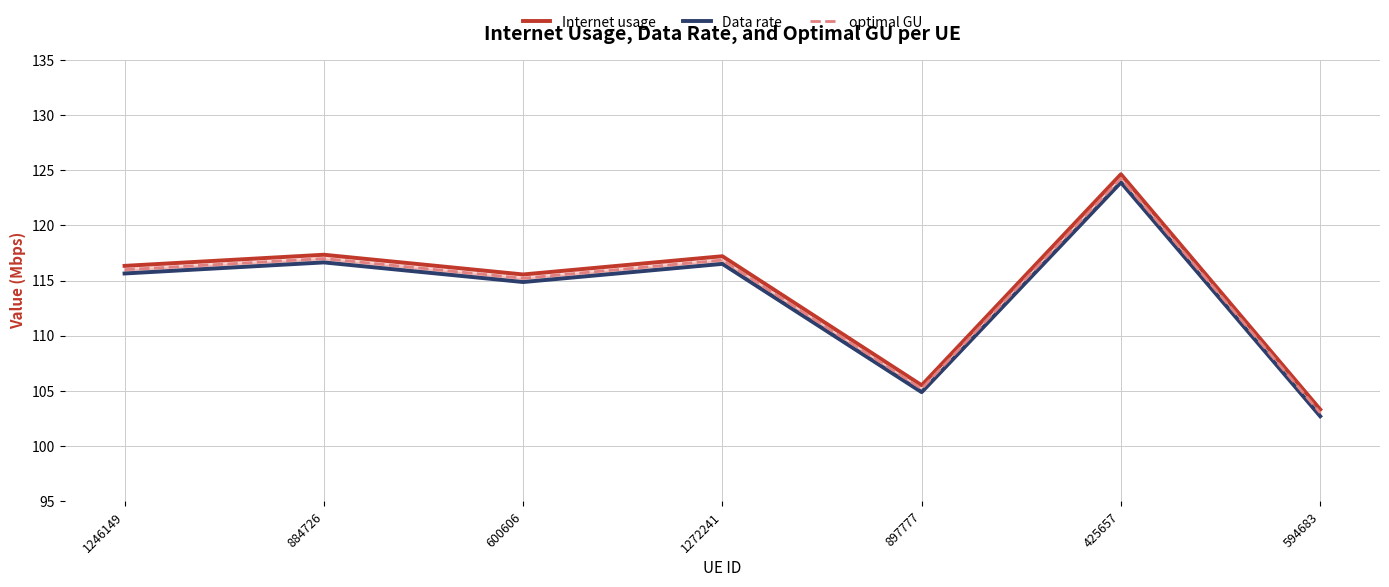

Reading right to left, list all the values displayed in this chart.

Internet usage: 594683=103.3	425657=124.6	897777=105.5	1272241=117.2	600606=115.6	884726=117.3	1246149=116.3
Data rate: 594683=102.7	425657=123.9	897777=104.9	1272241=116.5	600606=114.9	884726=116.6	1246149=115.6
optimal GU: 594683=103.0	425657=124.3	897777=105.2	1272241=116.9	600606=115.2	884726=117.0	1246149=116.0